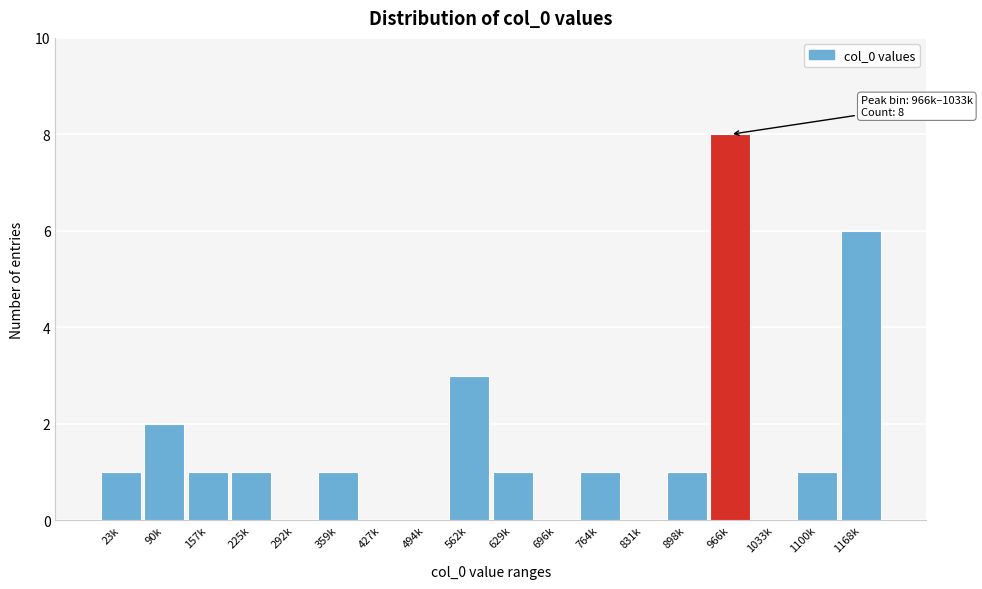

Reading right to left, what are all the values shown in this chart?

1168k=6	1100k=1	1033k=0	966k=8	898k=1	831k=0	764k=1	696k=0	629k=1	562k=3	494k=0	427k=0	359k=1	292k=0	225k=1	157k=1	90k=2	23k=1